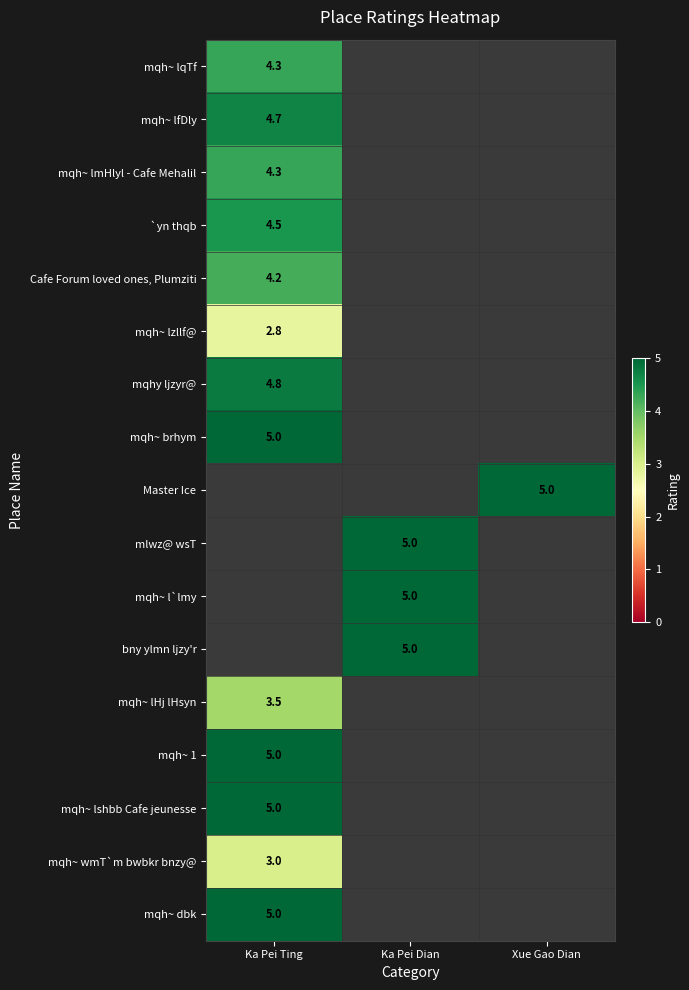

True or false: mqhy ljzyr@ has a value of 6.9 at Ka Pei Ting.

False